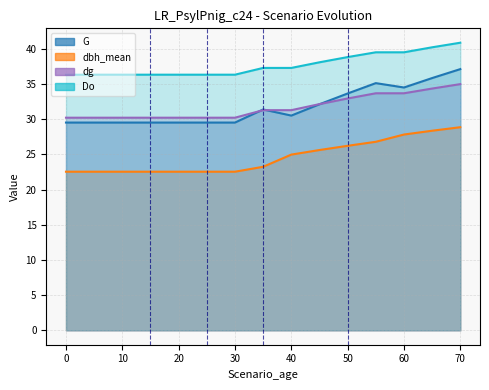

At how many categories does at least one series exceed 24?

15